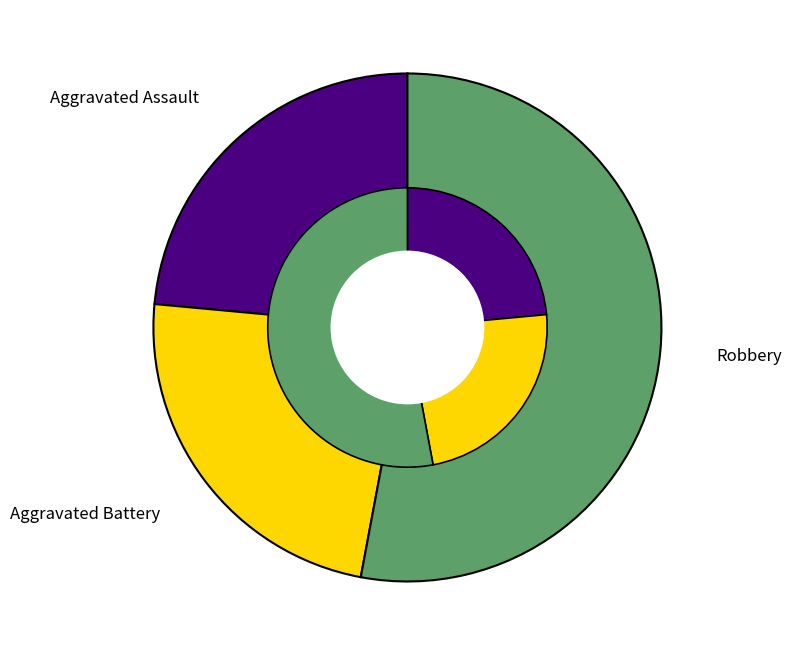

The Criminal Sexual Assault slice represents 0% of the pie. True or false?

True